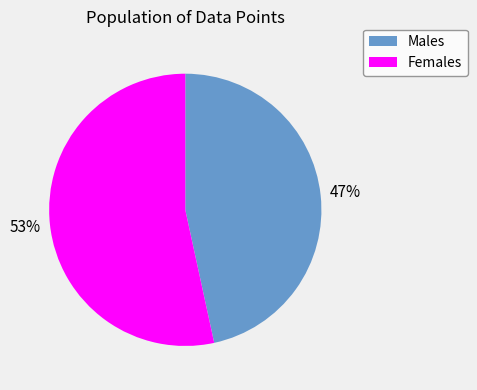

How many segments does this pie chart have?

2